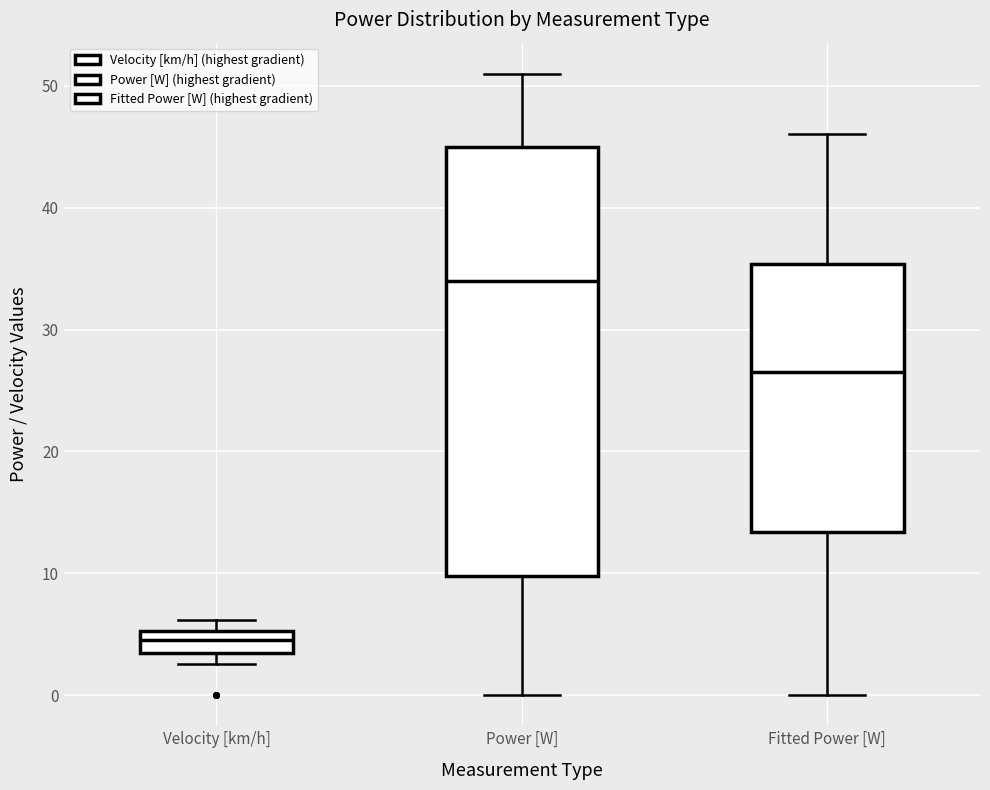

Which box has the highest median line?

Power [W]